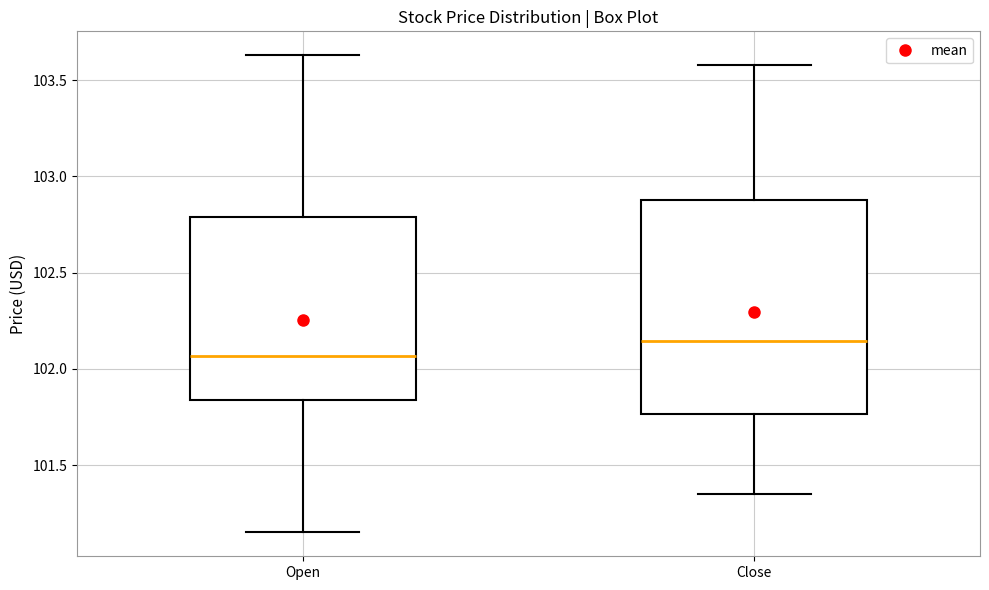

Which box's median line is the lowest?

Open